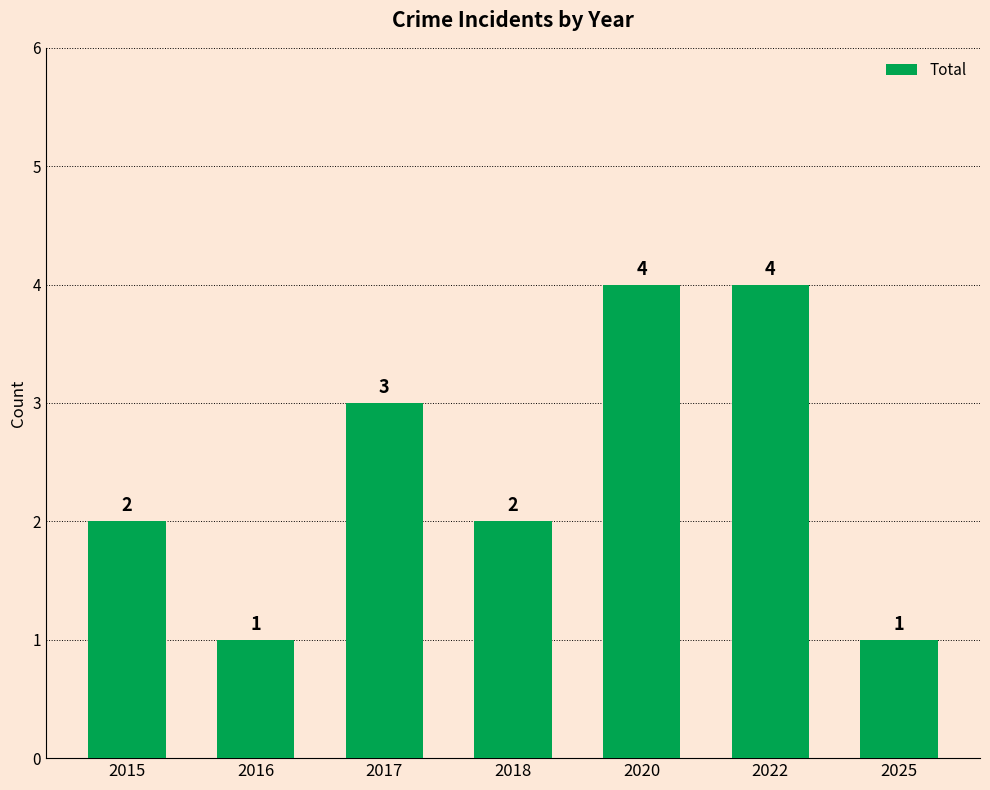

Between 2025 and 2020, which is larger?

2020